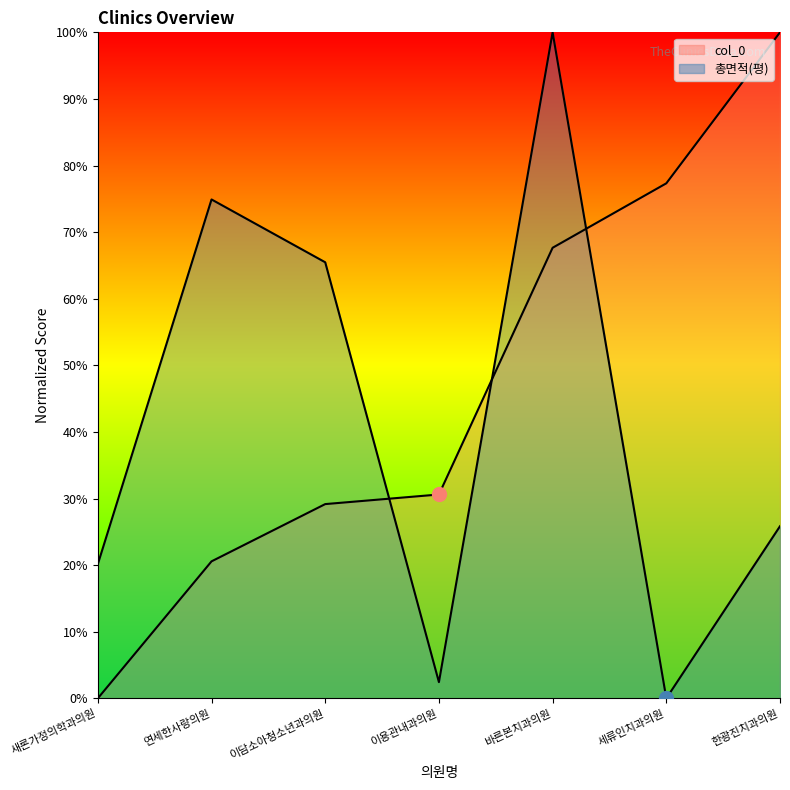

Which series has the largest total across all categories?

col_0